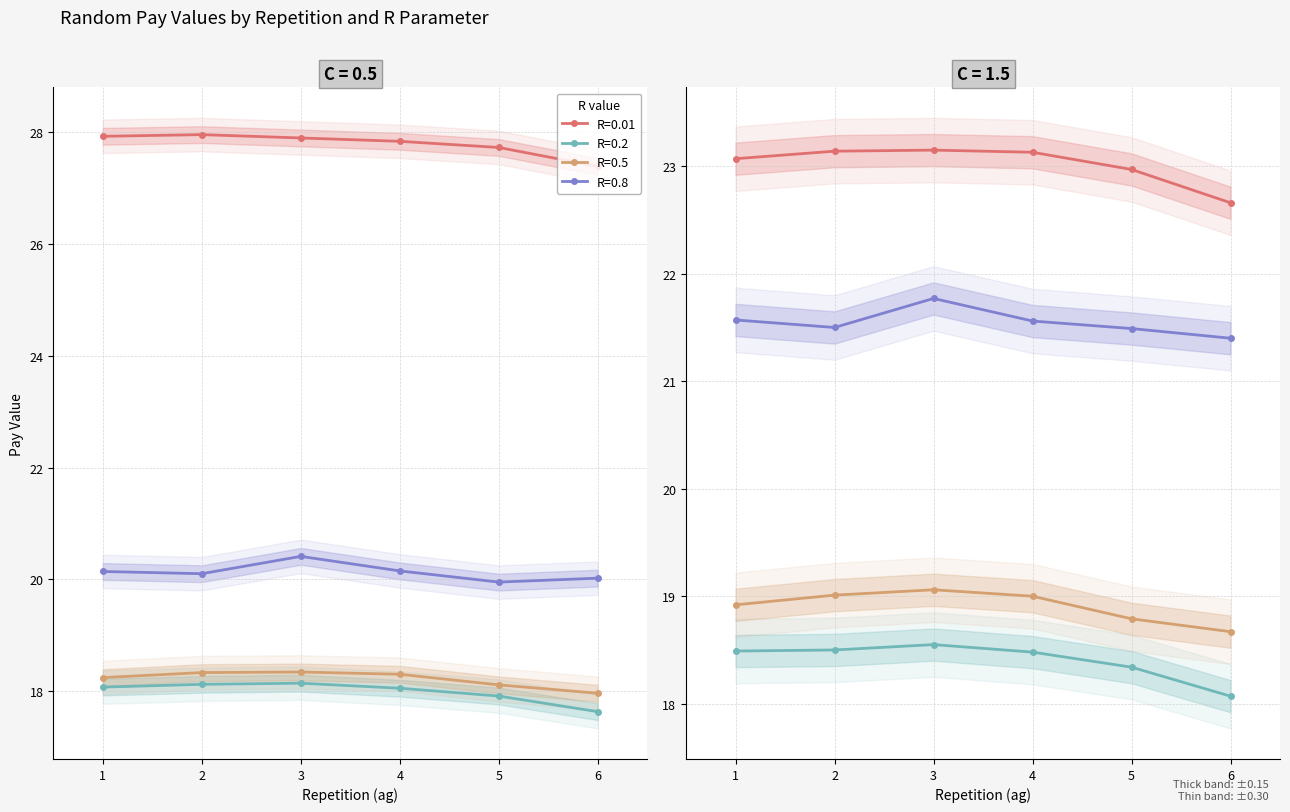

Rank the series at 1 from highest to lowest value.

R=0.01, R=0.8, R=0.5, R=0.2